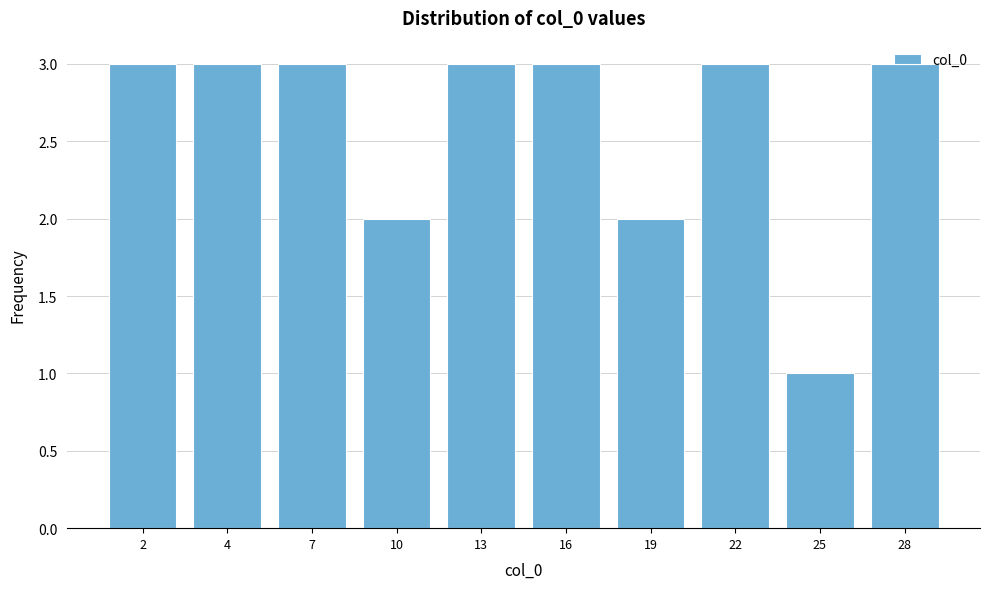

What is the greatest value displayed?

3